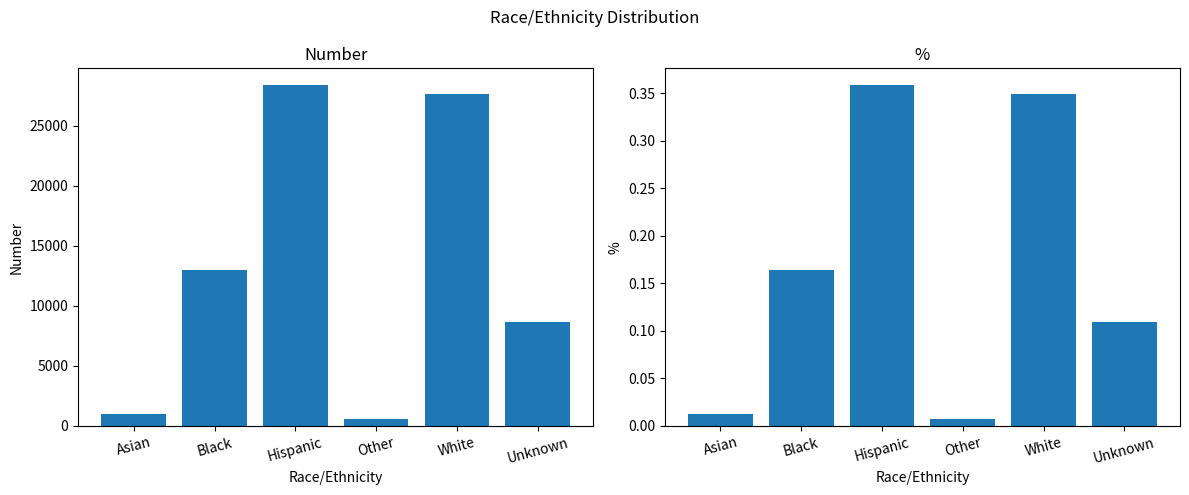

At Black, list the series in order from smallest to largest.

%, Number